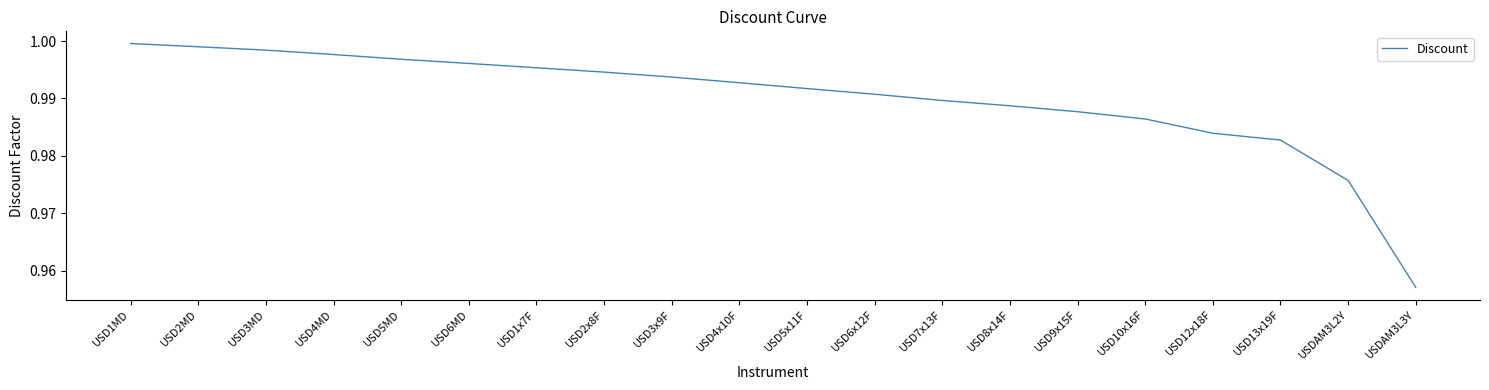

The chart shows a value of 0.5 at USD1x7F. True or false?

False